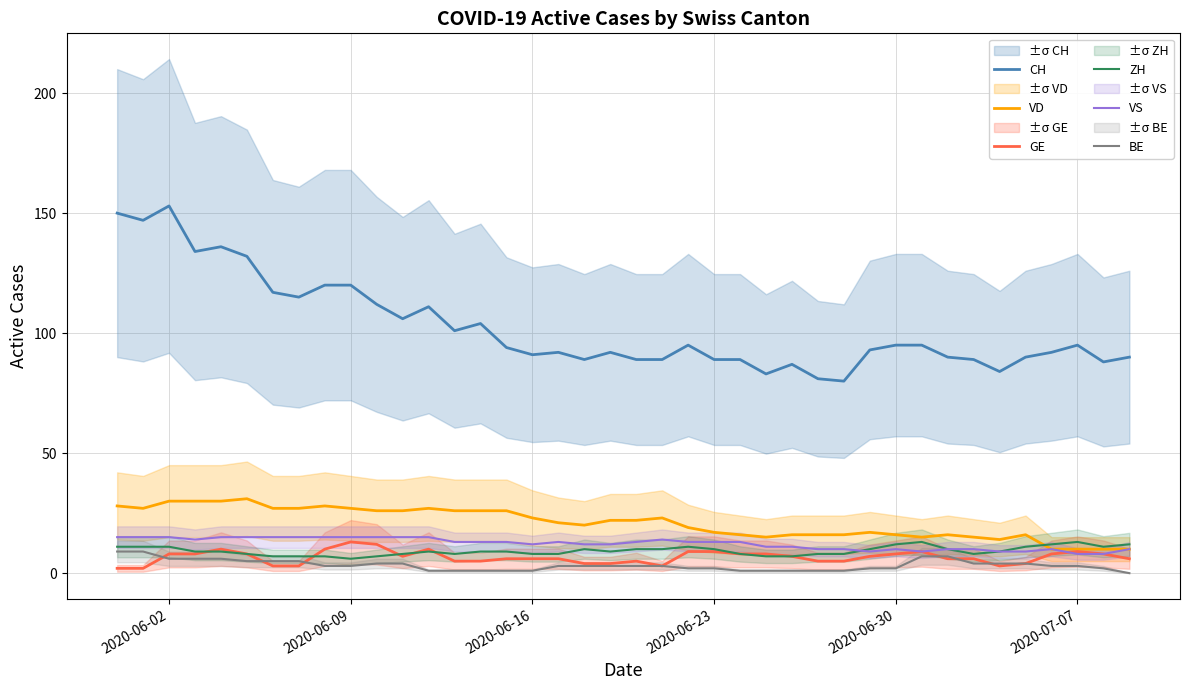

List the series in order of their peak value, lowest first.

BE, GE, ZH, VS, VD, CH